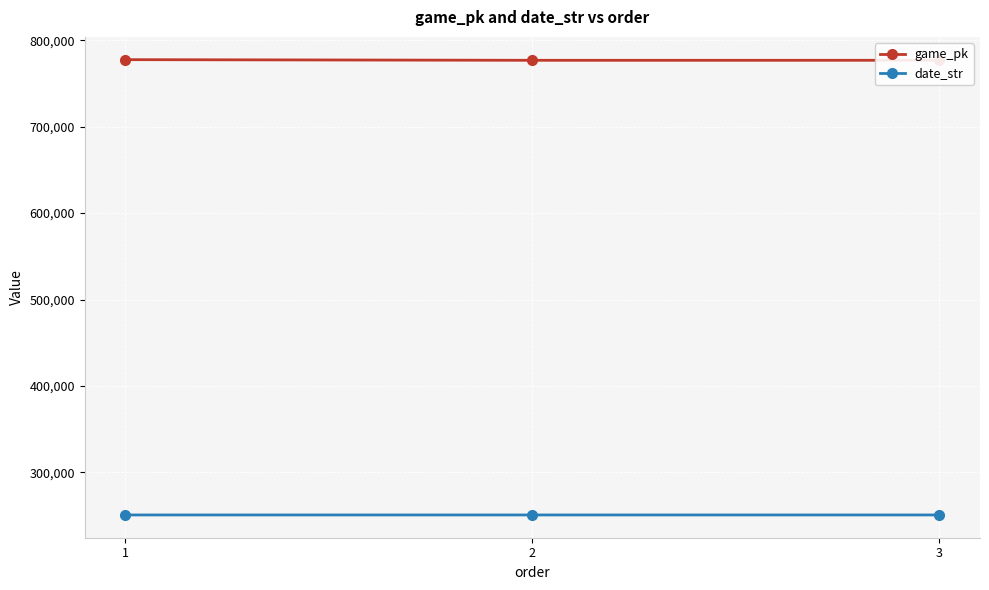

What is the difference between the highest and lowest values at 2?

525892